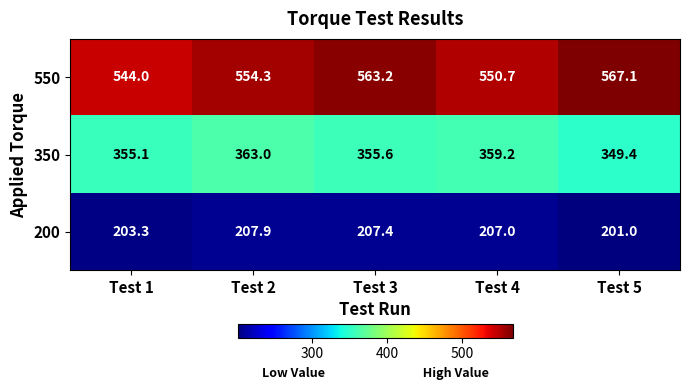

Reading left to right, extract all data points from this chart.

550: Test 1=544.0	Test 2=554.3	Test 3=563.2	Test 4=550.7	Test 5=567.1
350: Test 1=355.1	Test 2=363.0	Test 3=355.6	Test 4=359.2	Test 5=349.4
200: Test 1=203.3	Test 2=207.9	Test 3=207.4	Test 4=207.0	Test 5=201.0